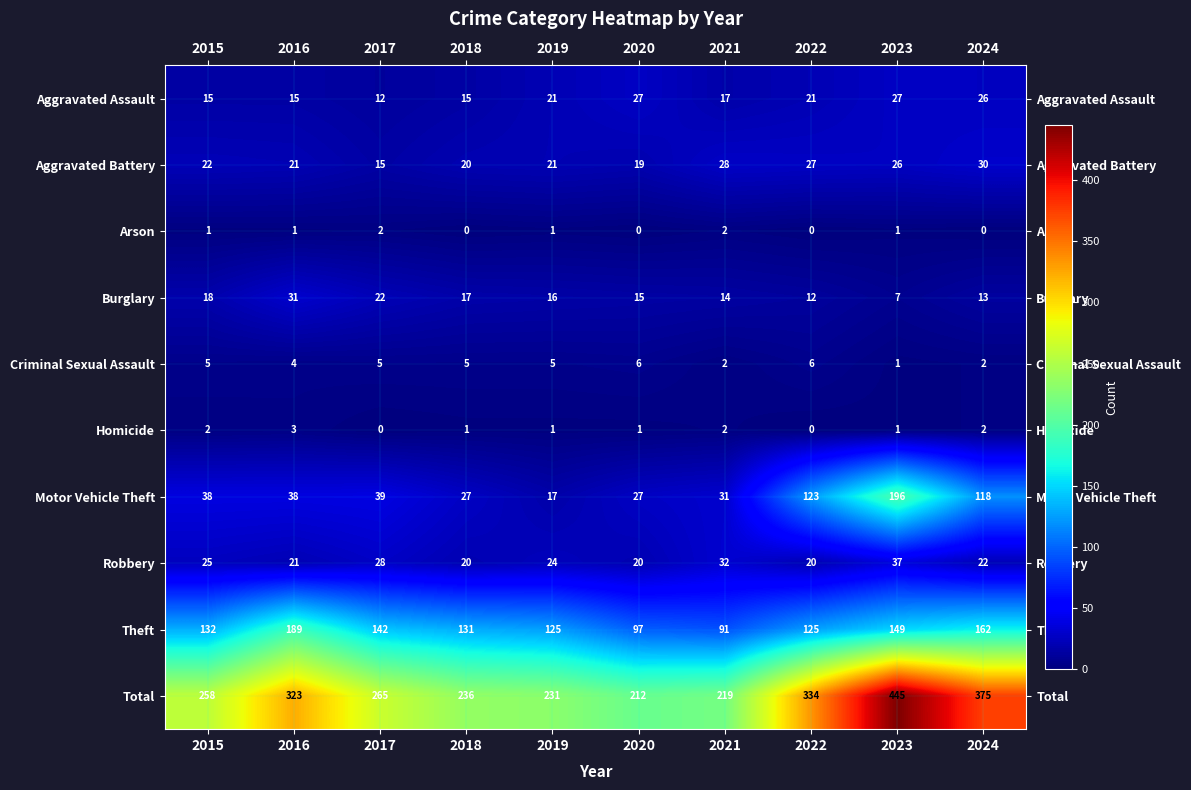

How many values in the Arson series are below 1?

4